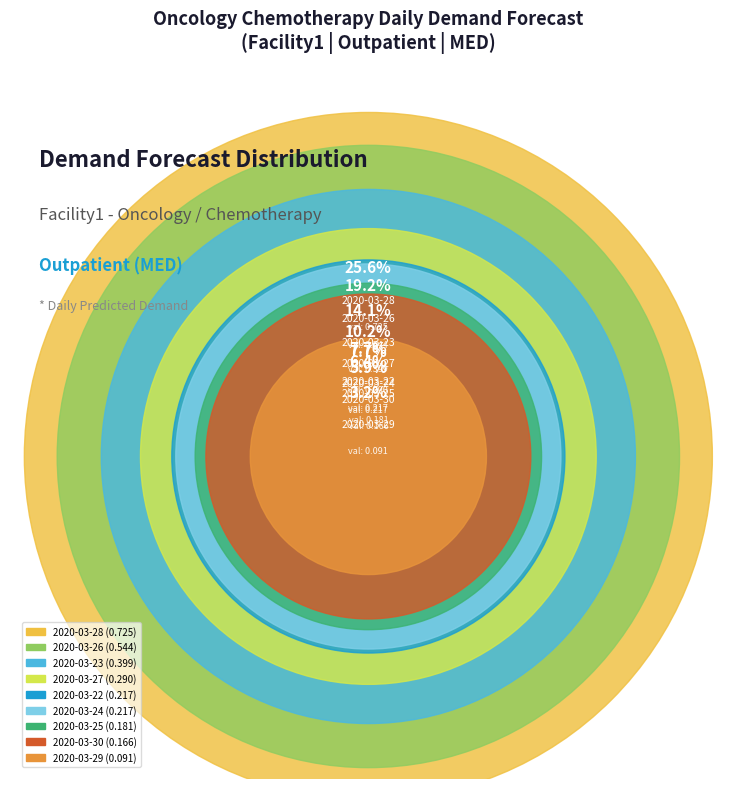

Which slice is the smallest?

2020-03-29